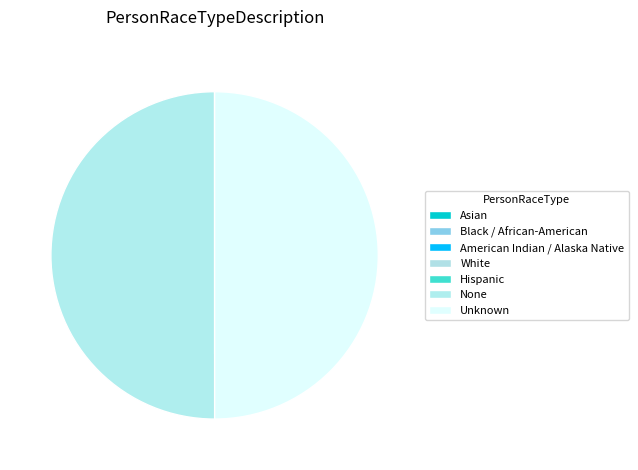

How many segments does this pie chart have?

7